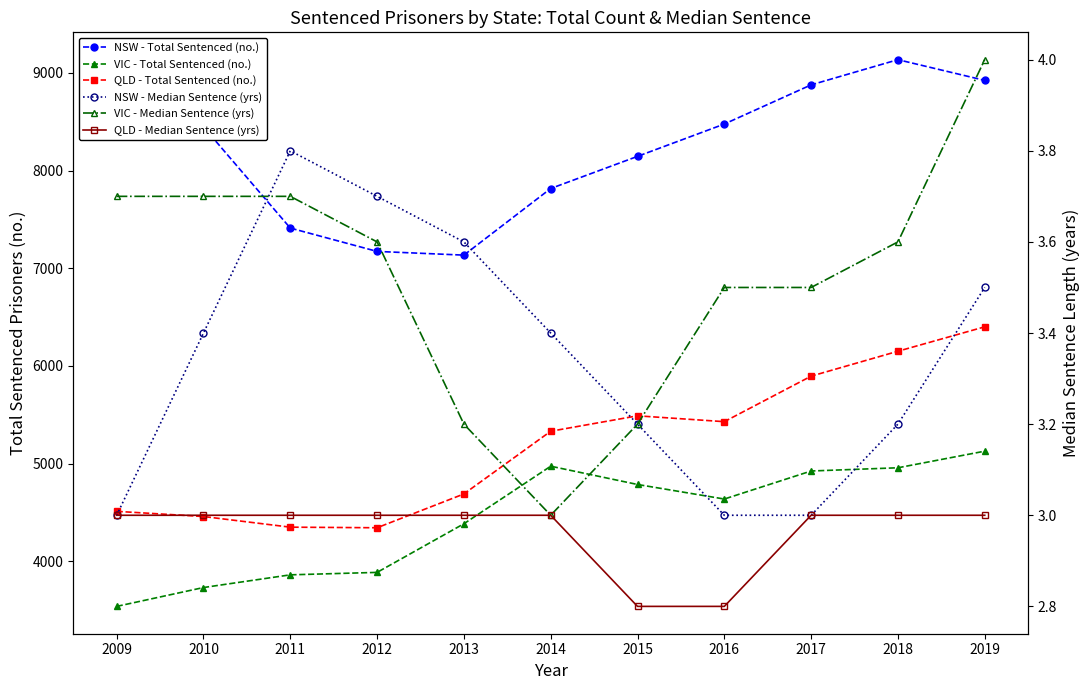

How many distinct data groups are displayed?

6